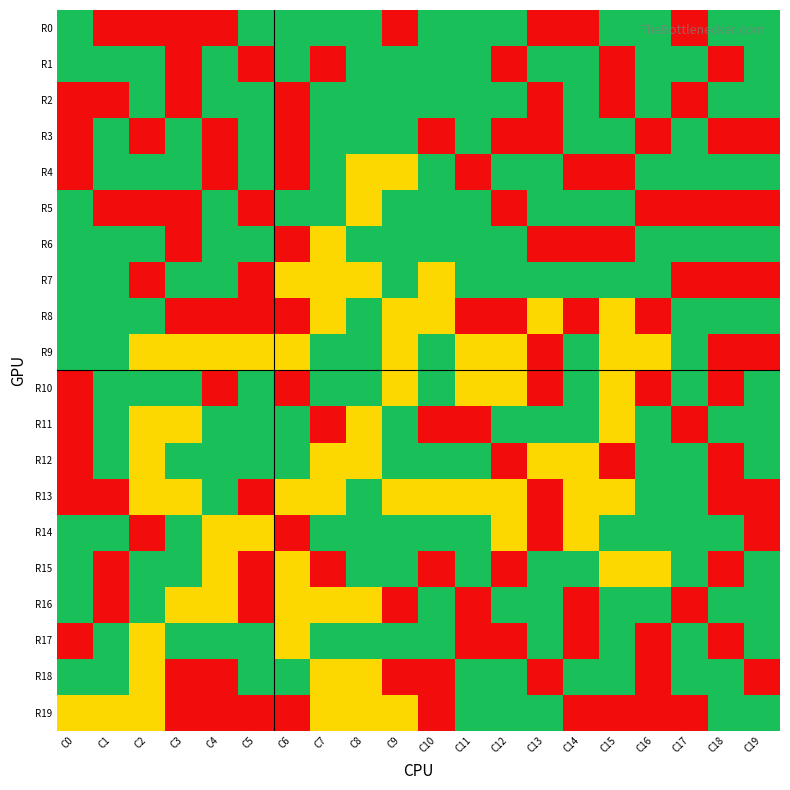

Which series has the largest total across all categories?

R6